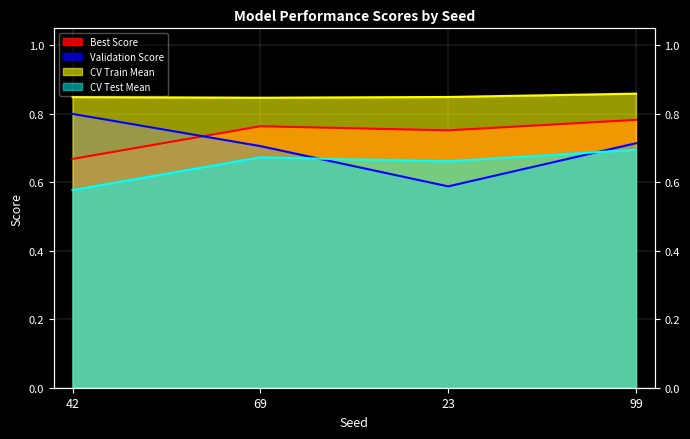

What is the difference between the maximum and minimum values in the Best Score series?

0.1